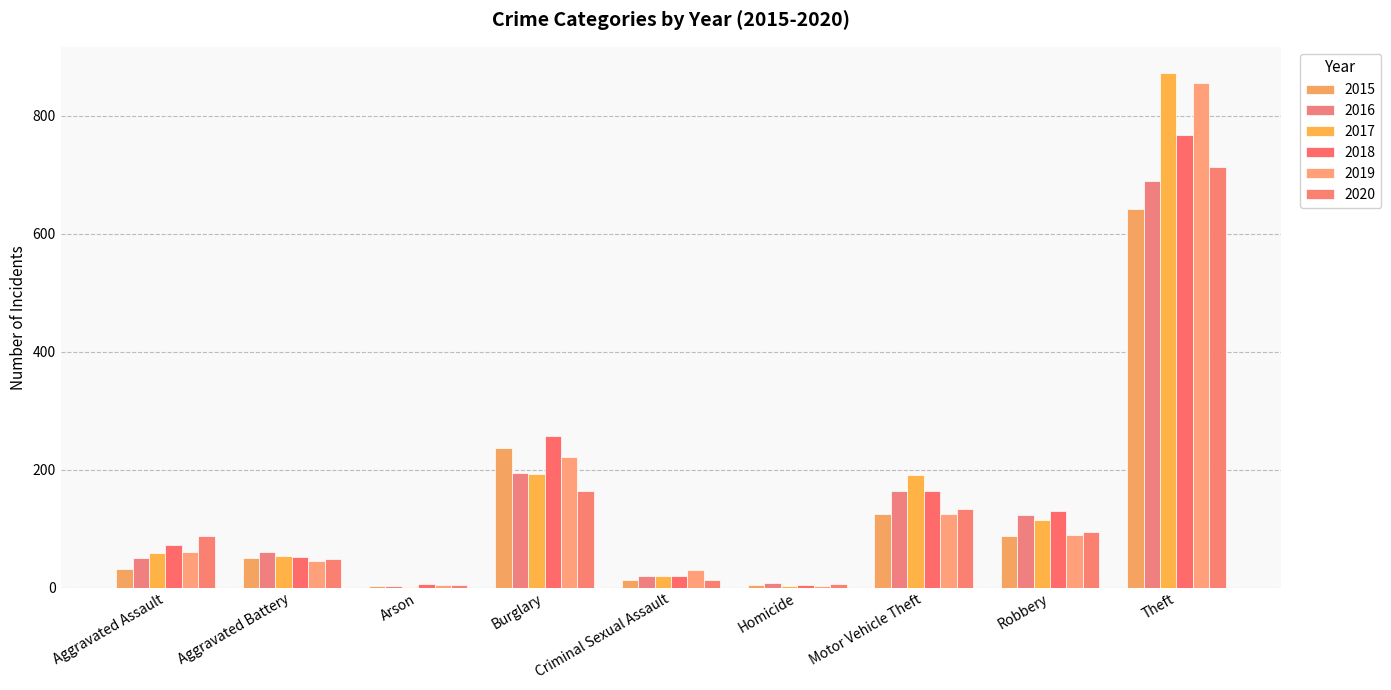

List the labels in order of 2018 value, smallest first.

Homicide, Arson, Criminal Sexual Assault, Aggravated Battery, Aggravated Assault, Robbery, Motor Vehicle Theft, Burglary, Theft